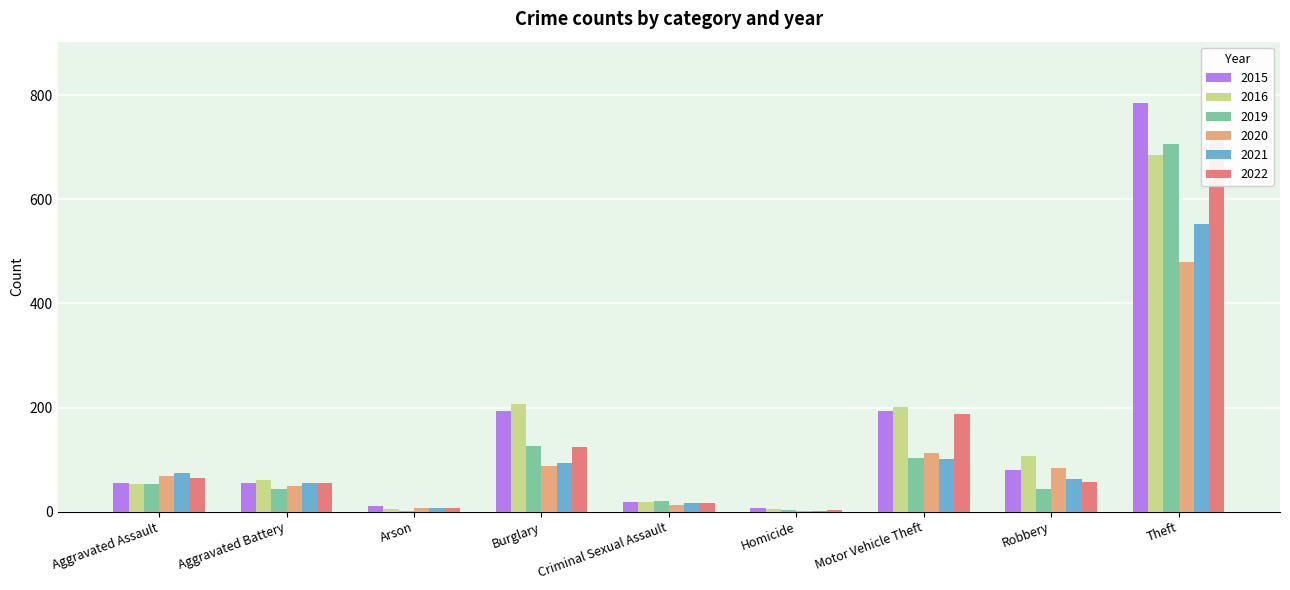

How many data points in 2015 are above 56?

4